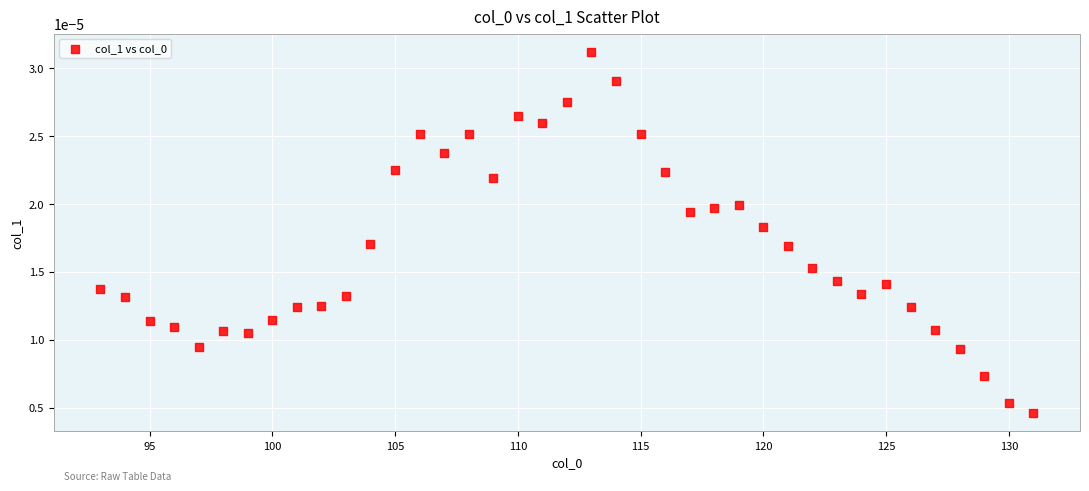

What is the range of X values (max minus min)?

38.0